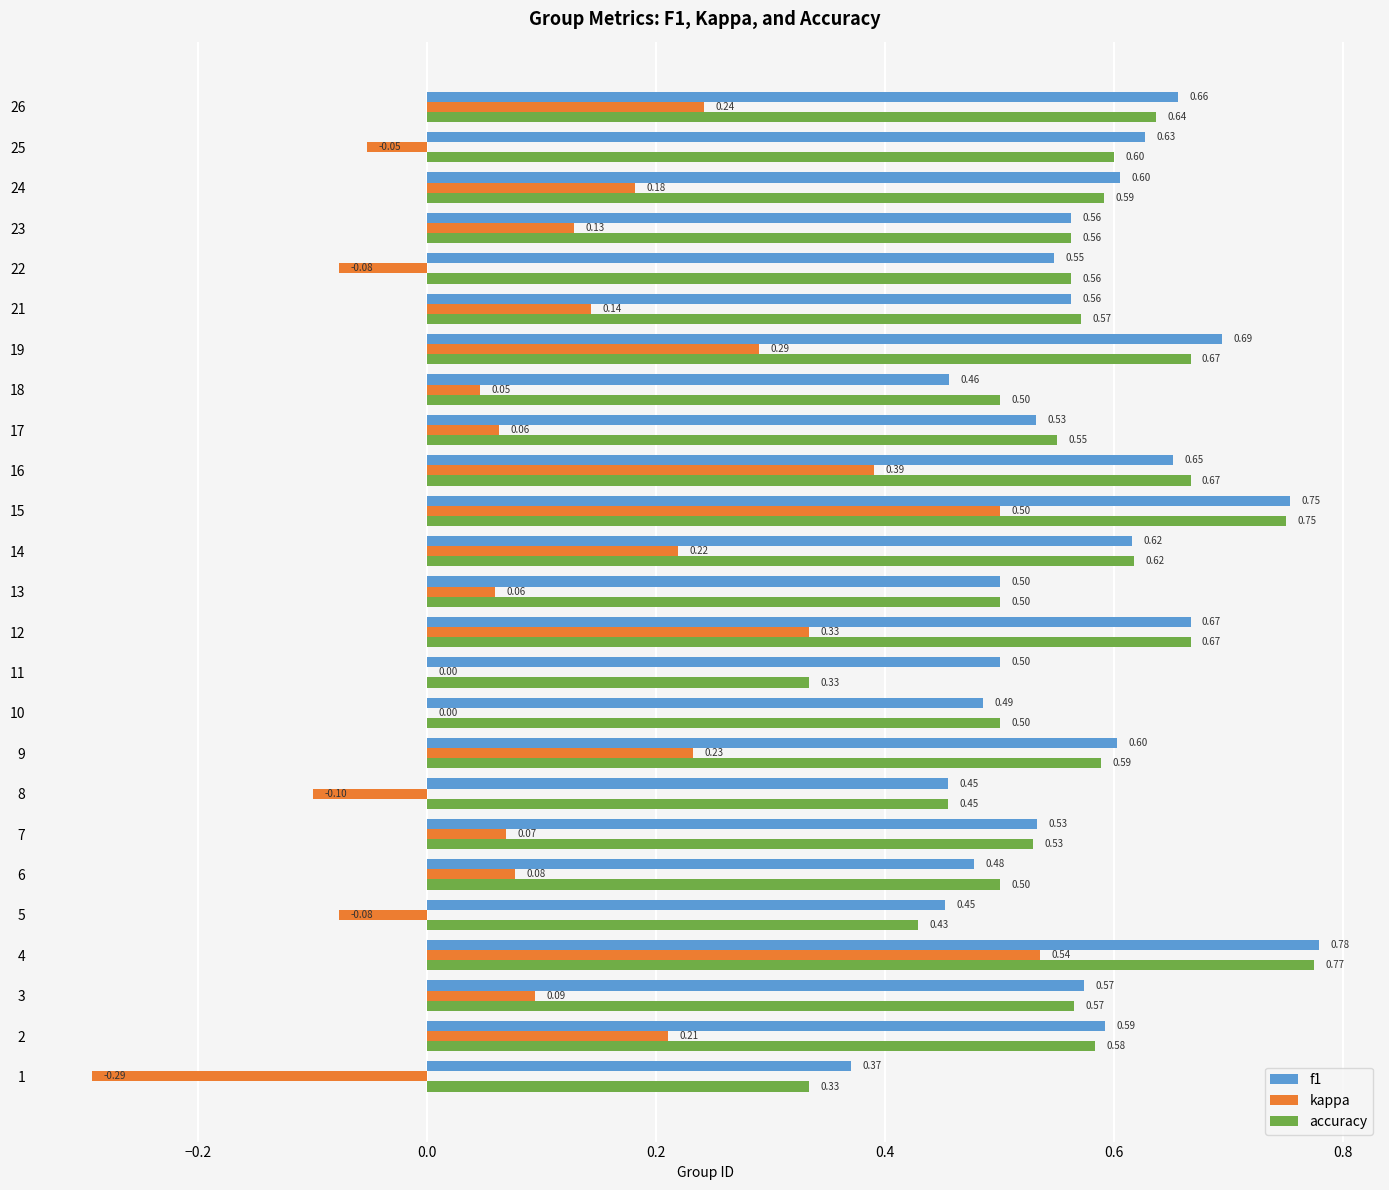

Which series changed the most between 9 and 11?

accuracy